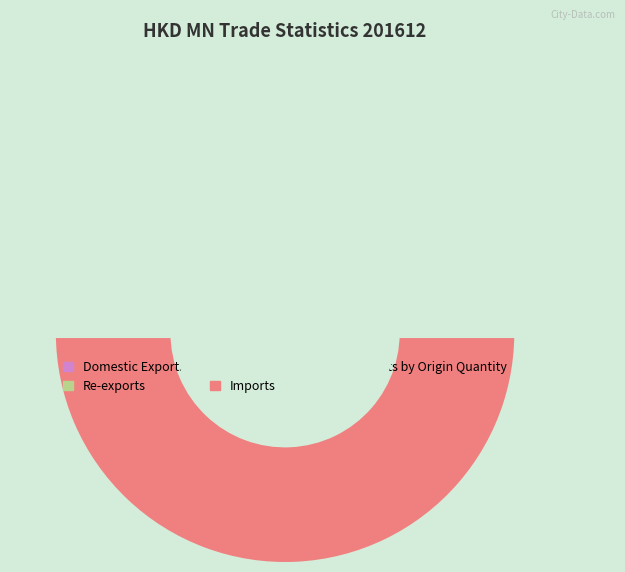

Do Imports and Imports by Origin Quantity together represent more than half of the pie?

Yes